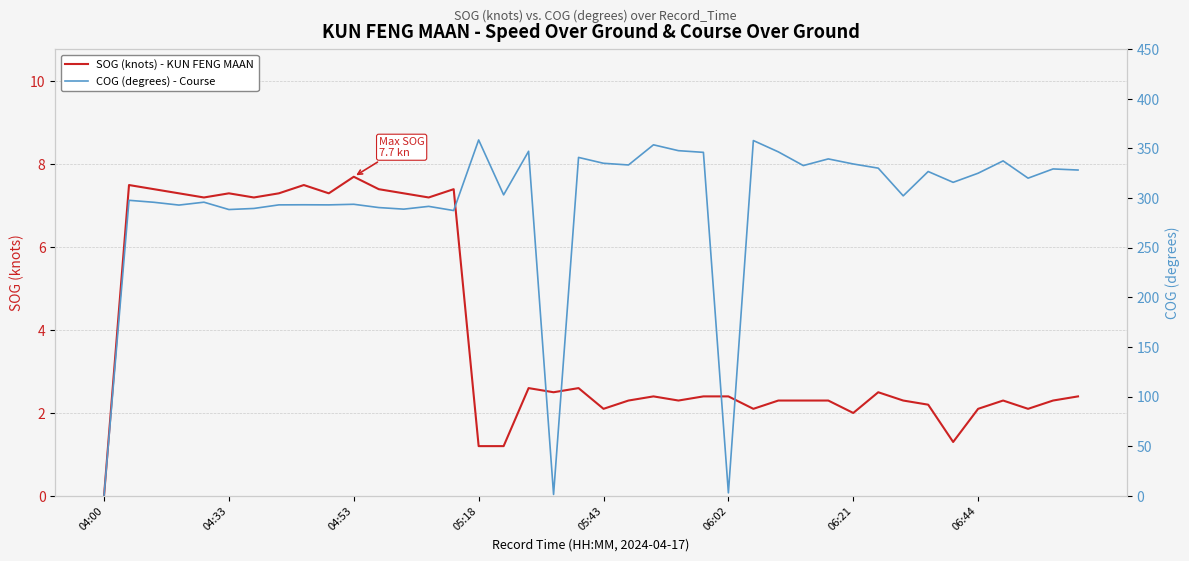

In SOG (knots) - KUN FENG MAAN, how many points are lower than both neighbors (excluding endpoints)?

11